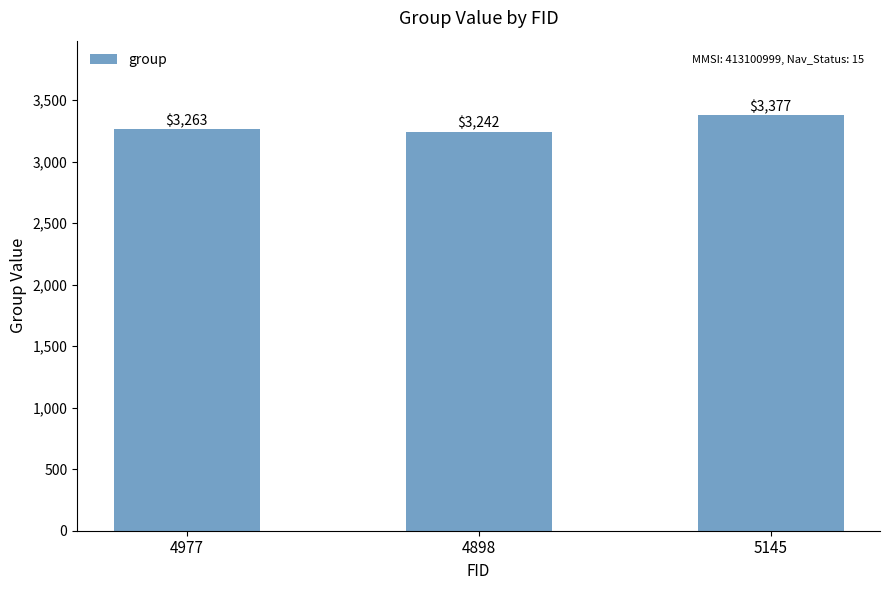

Rank the categories by value from highest to lowest.

5145, 4977, 4898